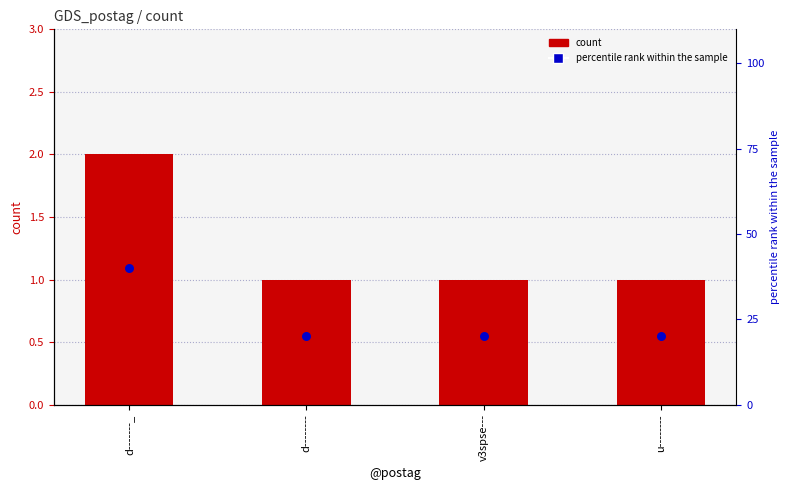

Which series contains the lowest Y value?

count